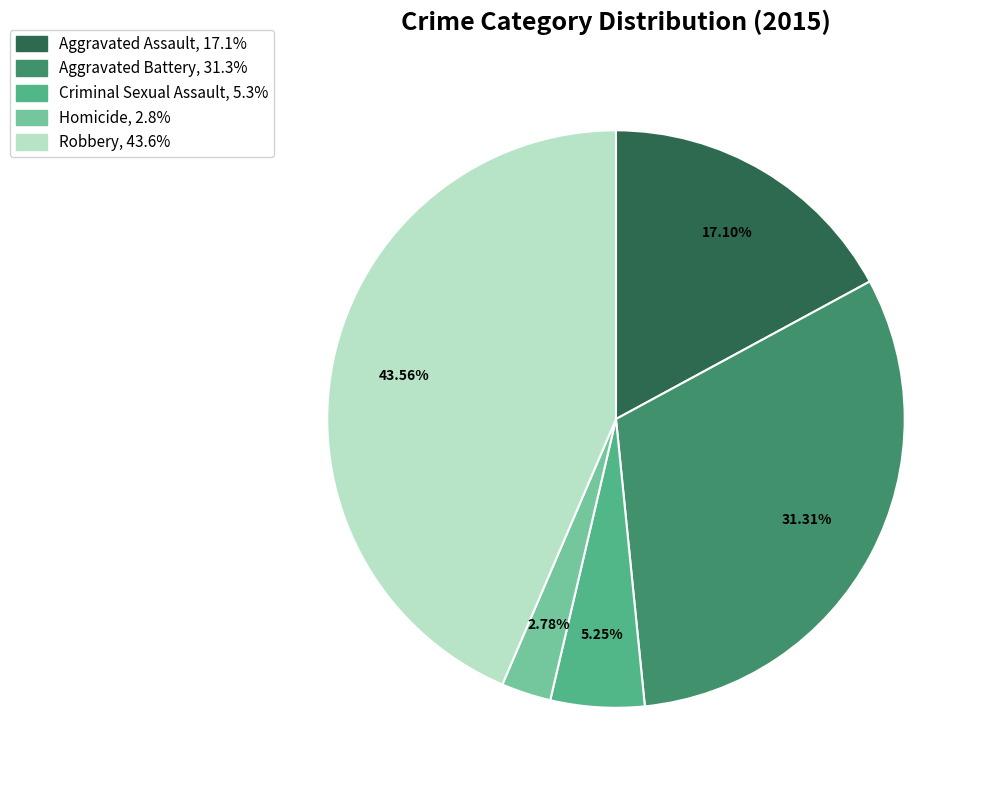

Which slice is the smallest?

Homicide